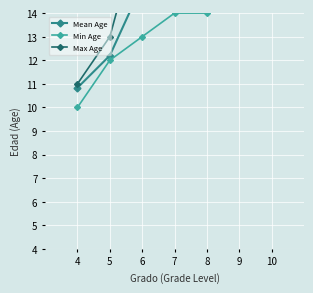

What is the sum of all Max Age values?

114.0